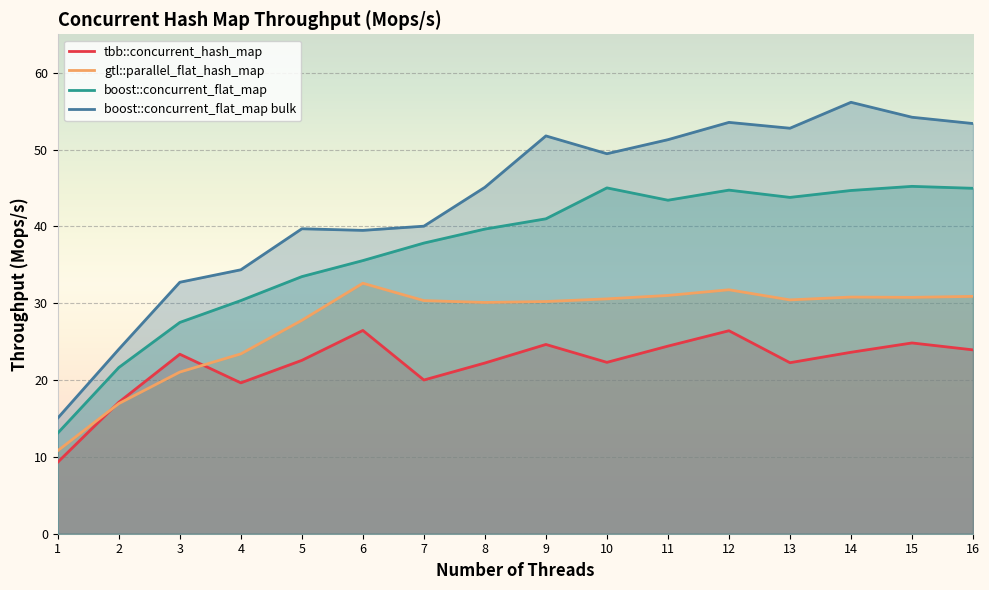

At 14, list the series in order from largest to smallest.

boost::concurrent_flat_map bulk, boost::concurrent_flat_map, gtl::parallel_flat_hash_map, tbb::concurrent_hash_map